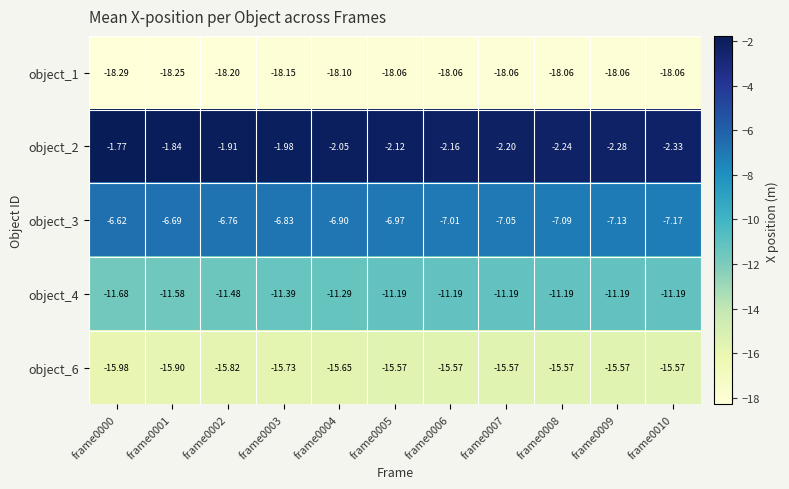

Between frame0003 and frame0005, which is larger?

frame0005